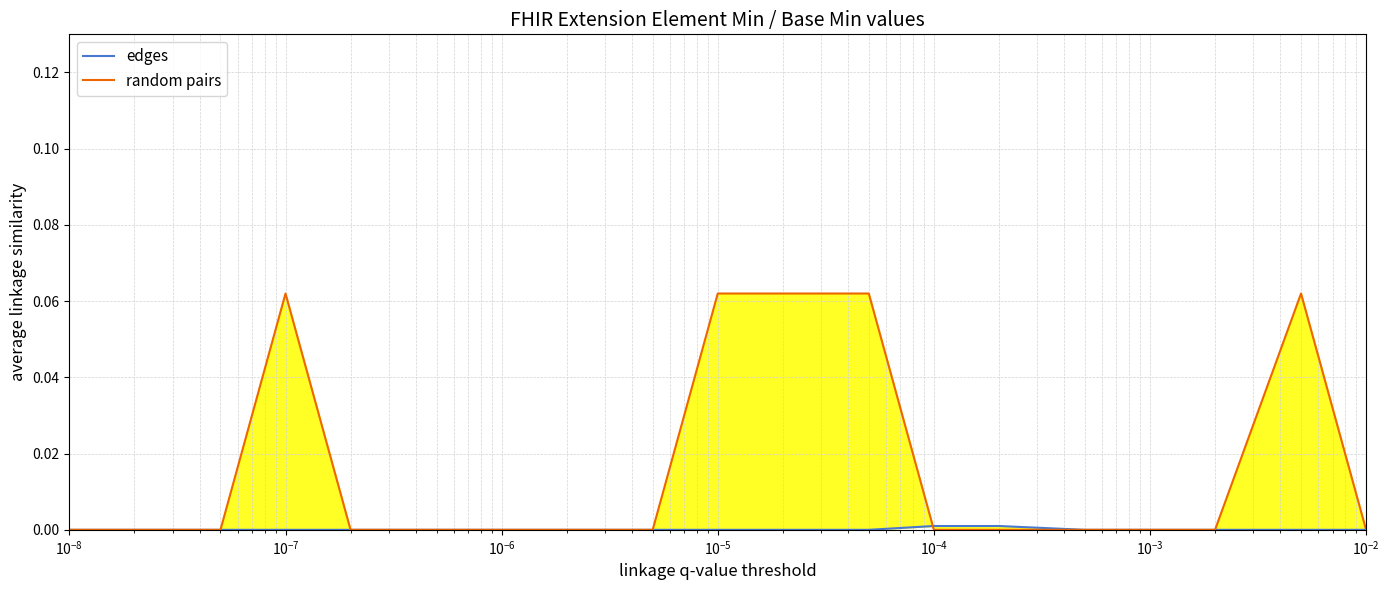

True or false: edges and random pairs intersect in this chart.

True